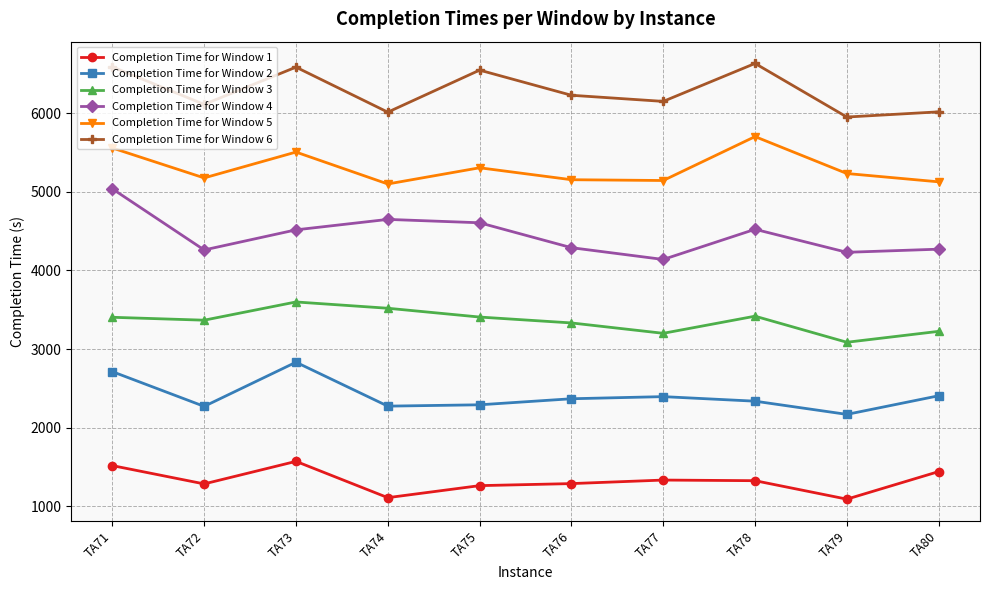

What is the value of the Completion Time for Window 4 point at the 10th from the left?

4271